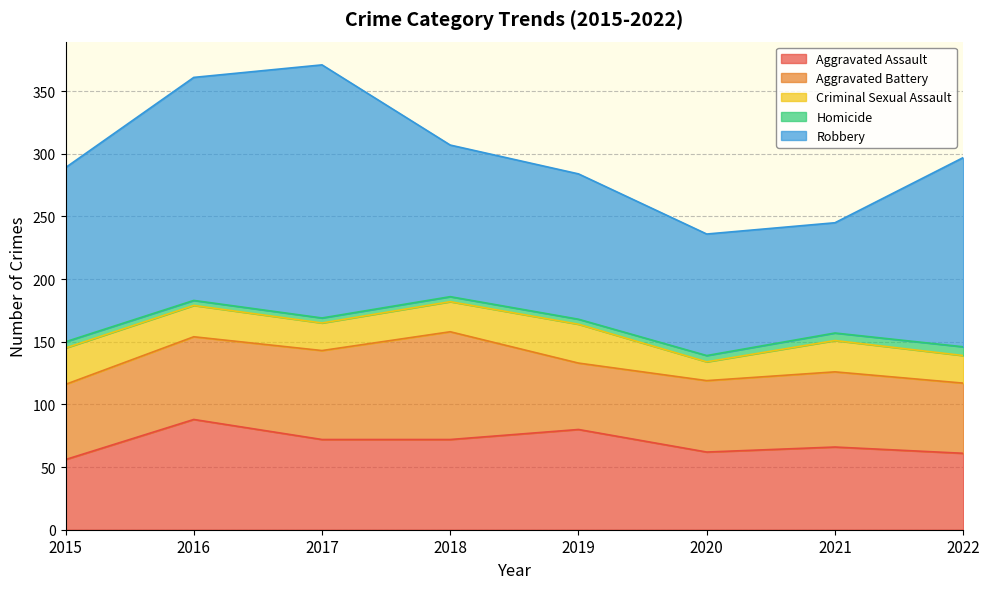

What are all the series names shown in the legend?

Aggravated Assault, Aggravated Battery, Criminal Sexual Assault, Homicide, Robbery